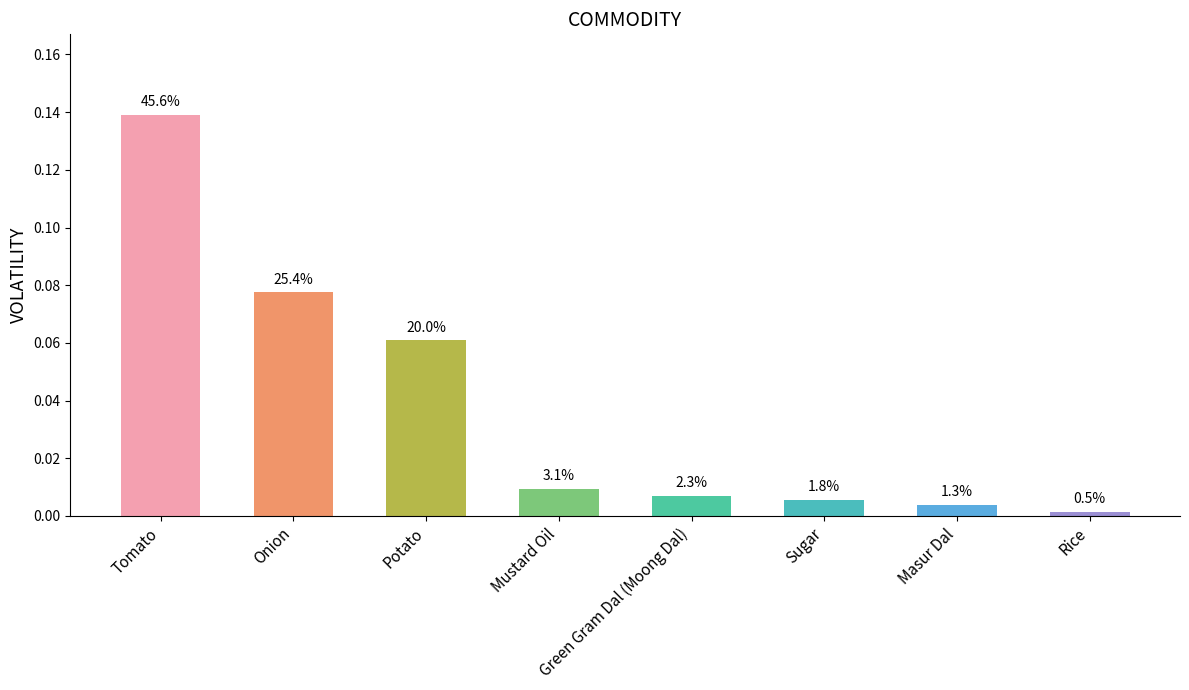

True or false: the data shows 0.1 at Tomato.

False